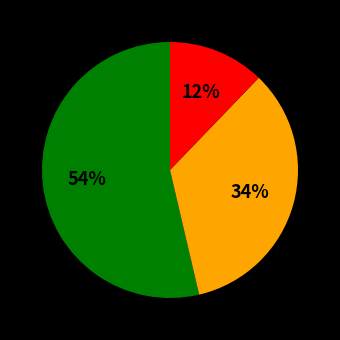

Does any single category account for the majority?

Yes